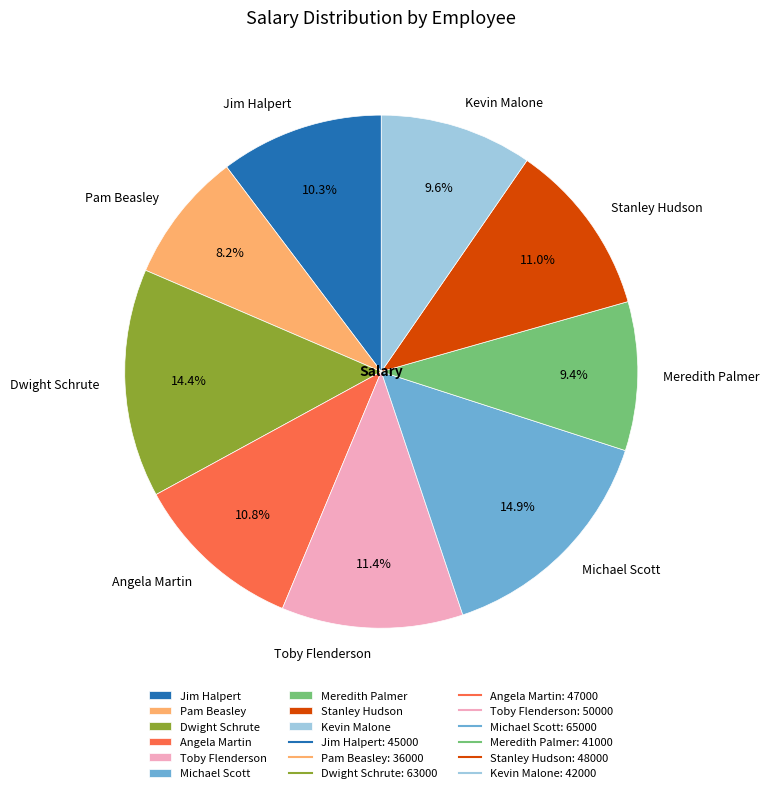

Between Kevin Malone and Angela Martin, which is larger?

Angela Martin